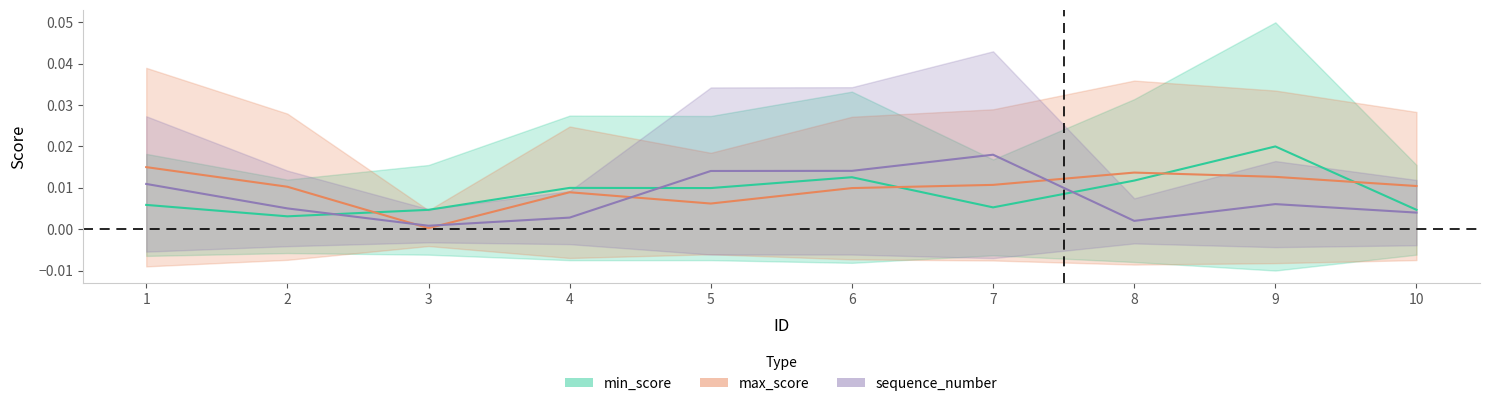

At which category does sequence_number reach its first local peak?

7